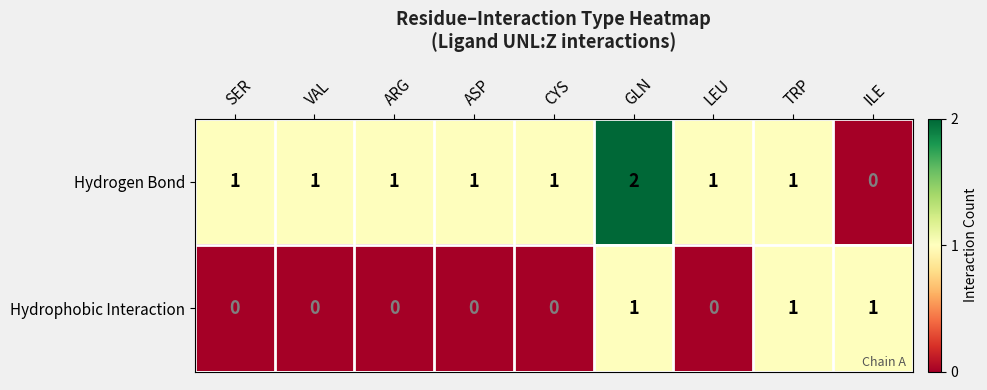

Rank the series by their average value, from lowest to highest.

Hydrophobic Interaction, Hydrogen Bond